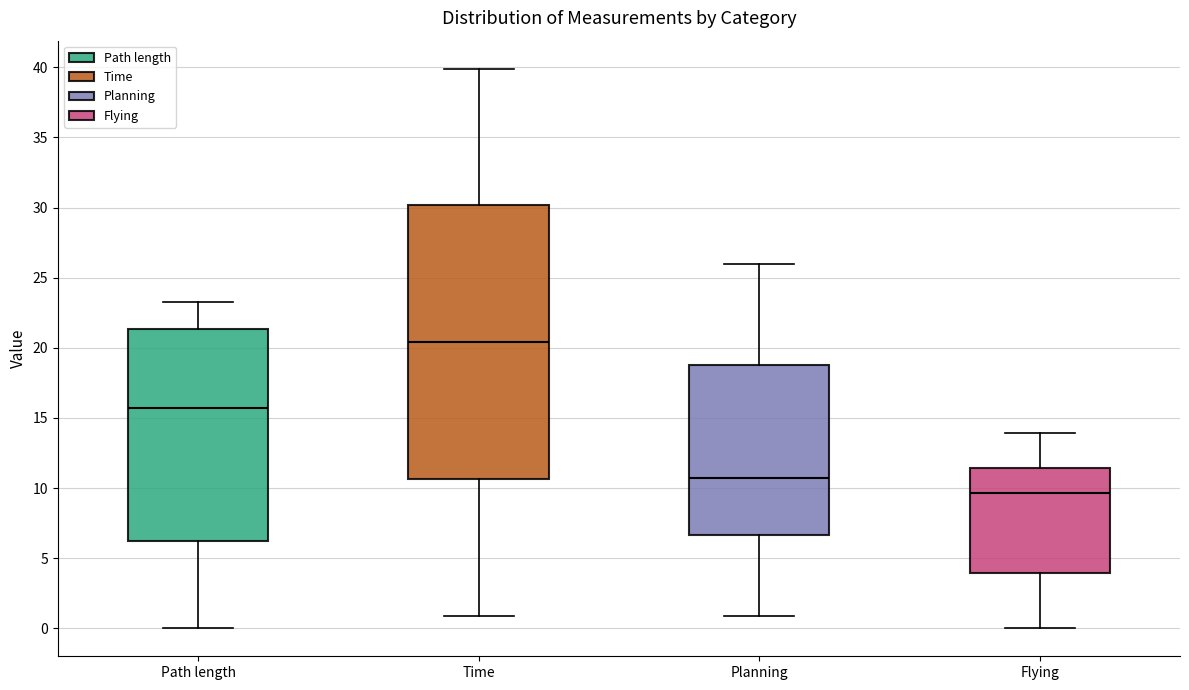

Reading left to right, read every box against the y-axis: the position of its median line, the range the box covers, and the ends of its whiskers. The values are not printed on the chart, so give them approximately, as read against the axis.

Path length: median 15.5, box 6.0 to 21.5, whiskers 0.0 to 23.0
Time: median 20.5, box 10.5 to 30.0, whiskers 1.0 to 40.0
Planning: median 10.5, box 6.5 to 18.5, whiskers 1.0 to 26.0
Flying: median 9.5, box 4.0 to 11.5, whiskers 0.0 to 14.0